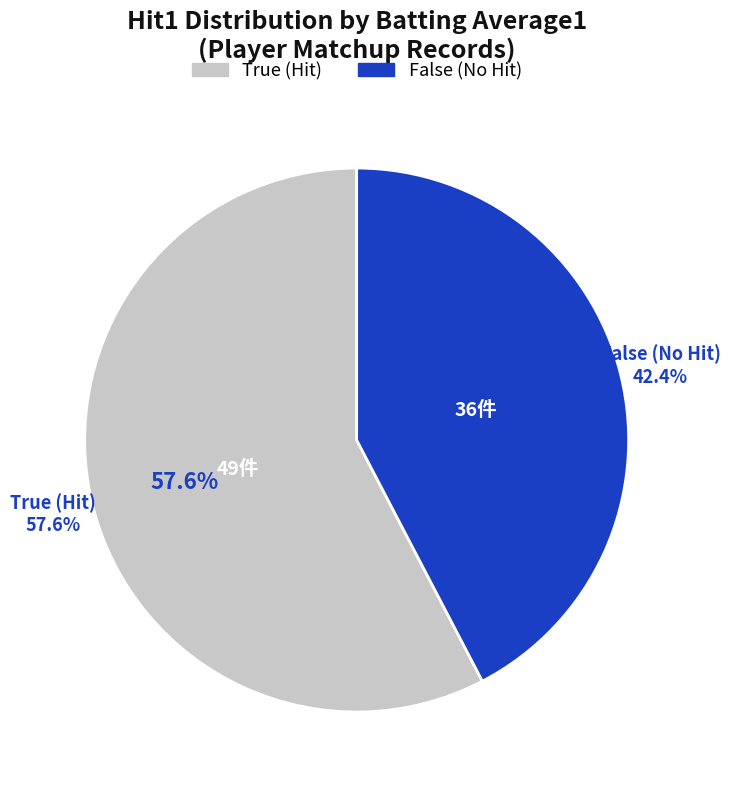

Is the sum of False and True greater than half?

Yes